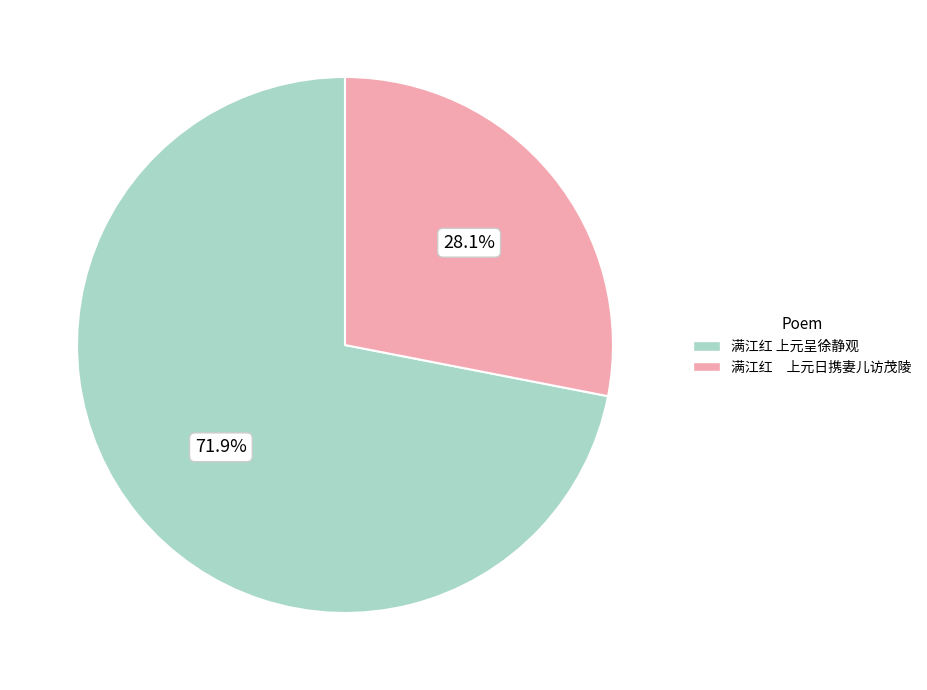

What percentage do 满江红 上元呈徐静观 and 满江红 上元日携妻儿访茂陵 together represent?

100.0%